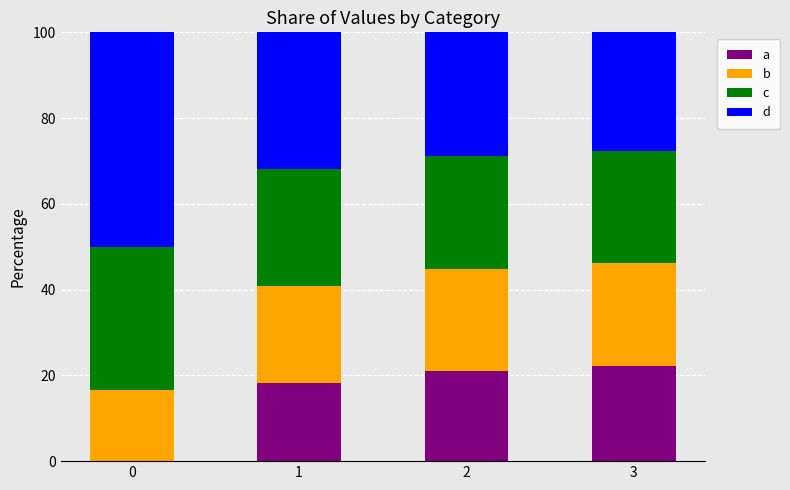

What is the maximum value for a?

22.2